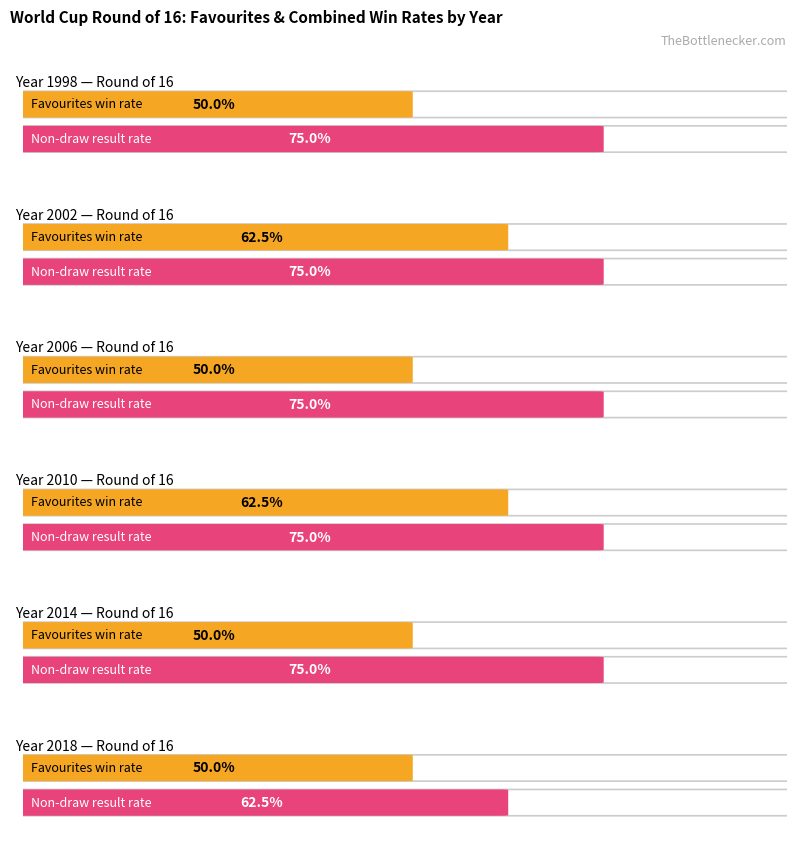

List the labels in order of Favourites value, smallest first.

1998, 2006, 2014, 2018, 2002, 2010